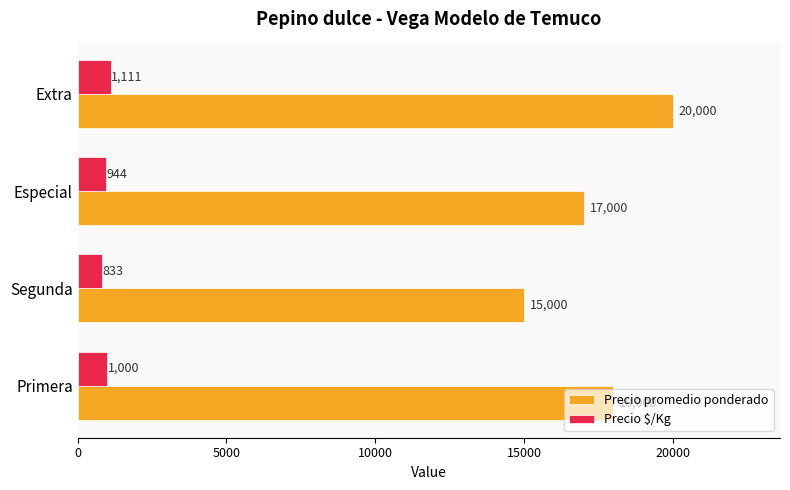

List the series in order of their peak value, lowest first.

Precio $/Kg, Precio promedio ponderado